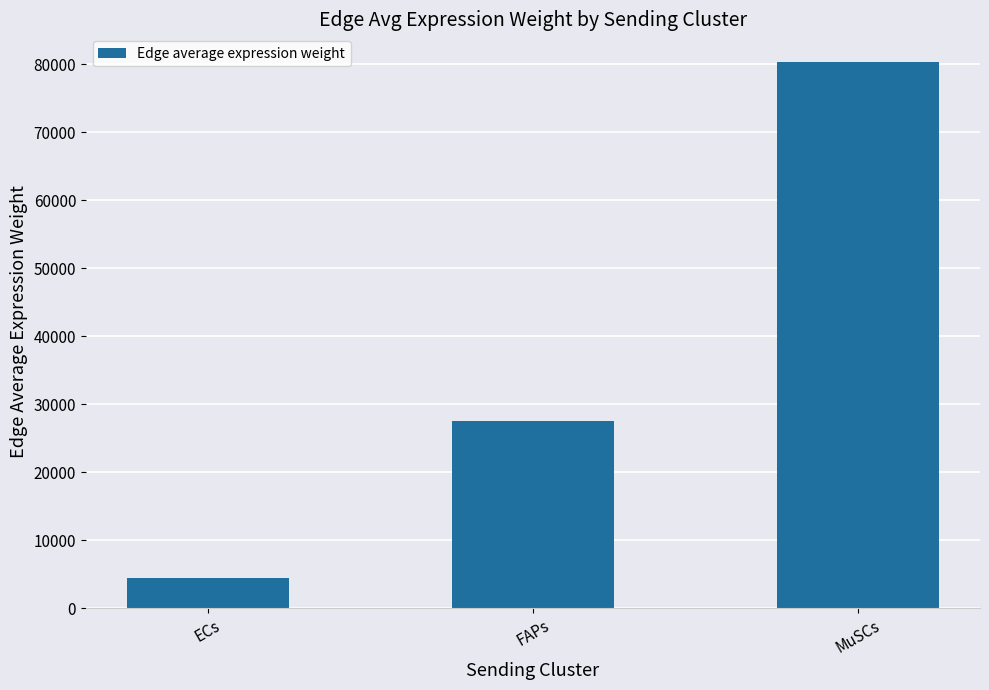

Rank the categories by value from lowest to highest.

ECs, FAPs, MuSCs